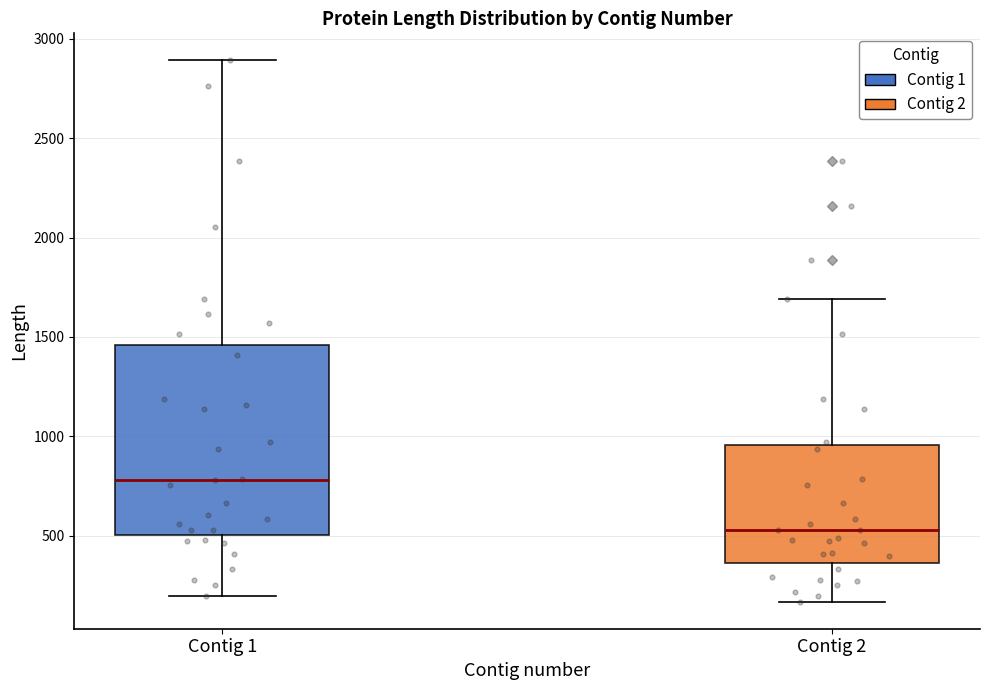

Where is the lower edge of the box for Contig 1 on the y-axis? The values are not printed on the chart, so give them approximately, as read against the axis.

500